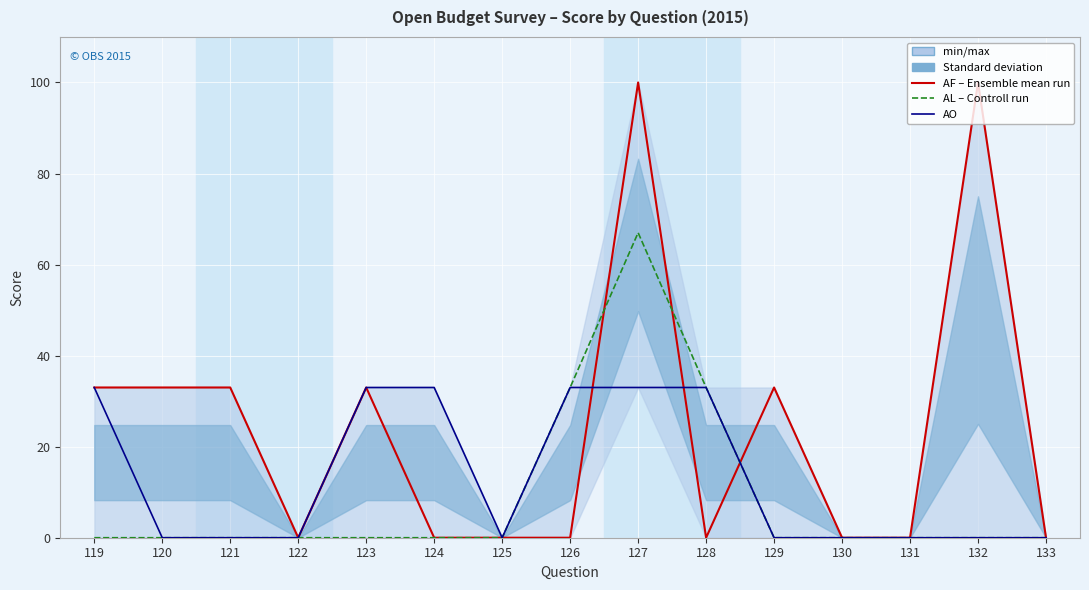

Between 121 and 119, which is larger?

121